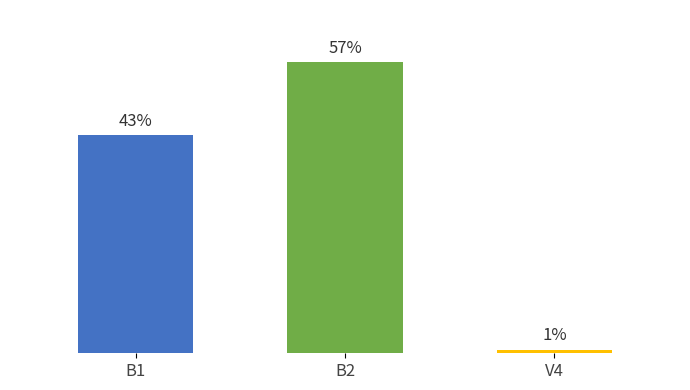

Is it true that technicians_available equals 3 at V4?

False